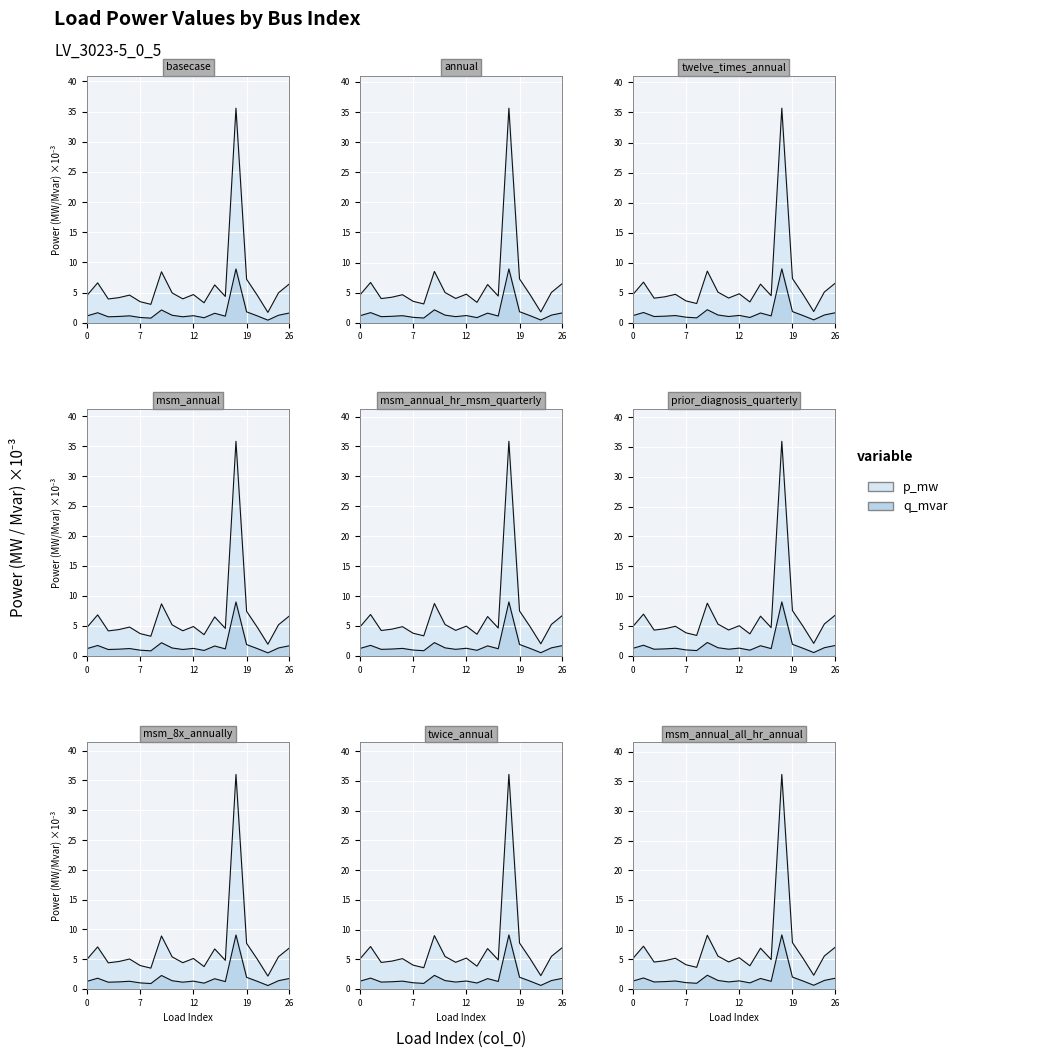

Read the q_mvar value at 8.

0.8